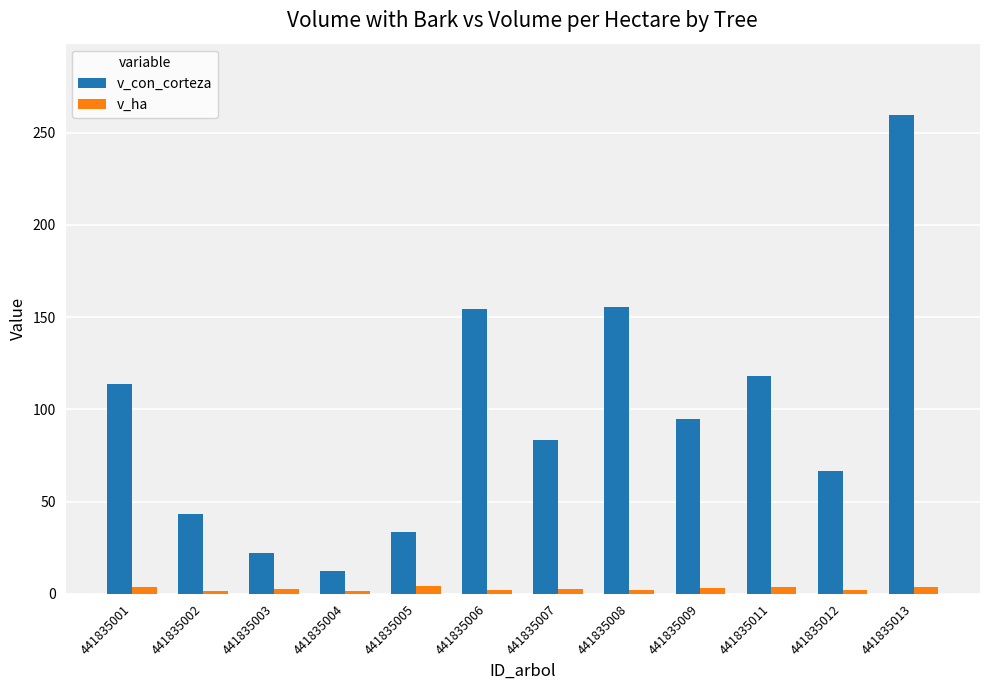

Rank the series at 441835011 from lowest to highest value.

v_ha, v_con_corteza